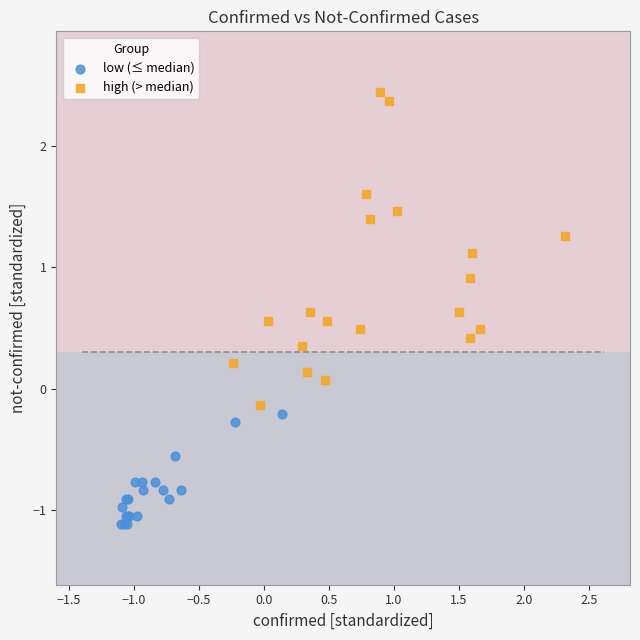

Which series has the widest spread of Y values?

high (> median)